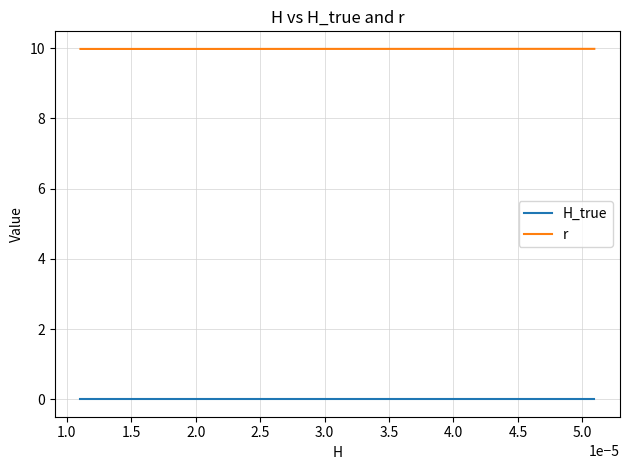

True or false: H_true and r intersect in this chart.

False